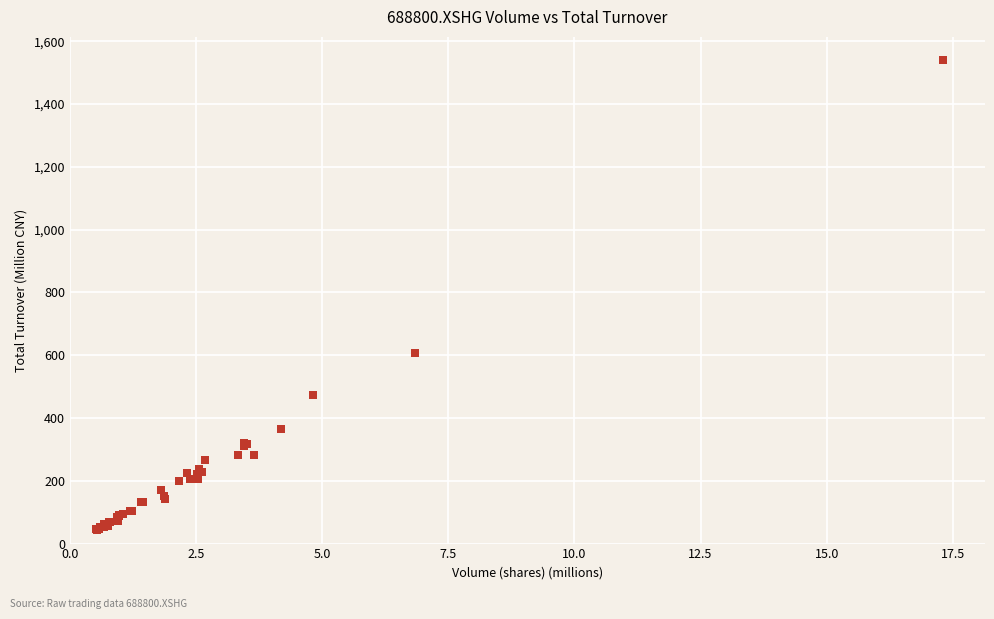

What Y value in the scatter plot is closest to 791?

608.3